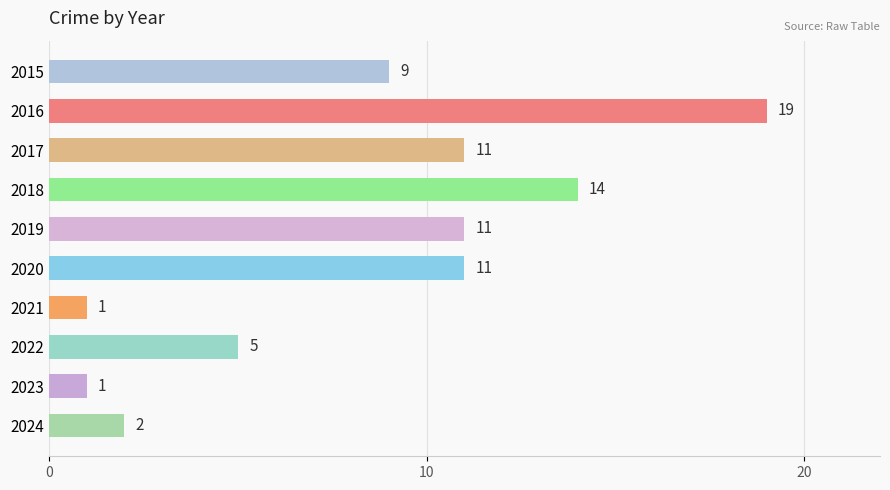

Which has a higher value, 2018 or 2023?

2018